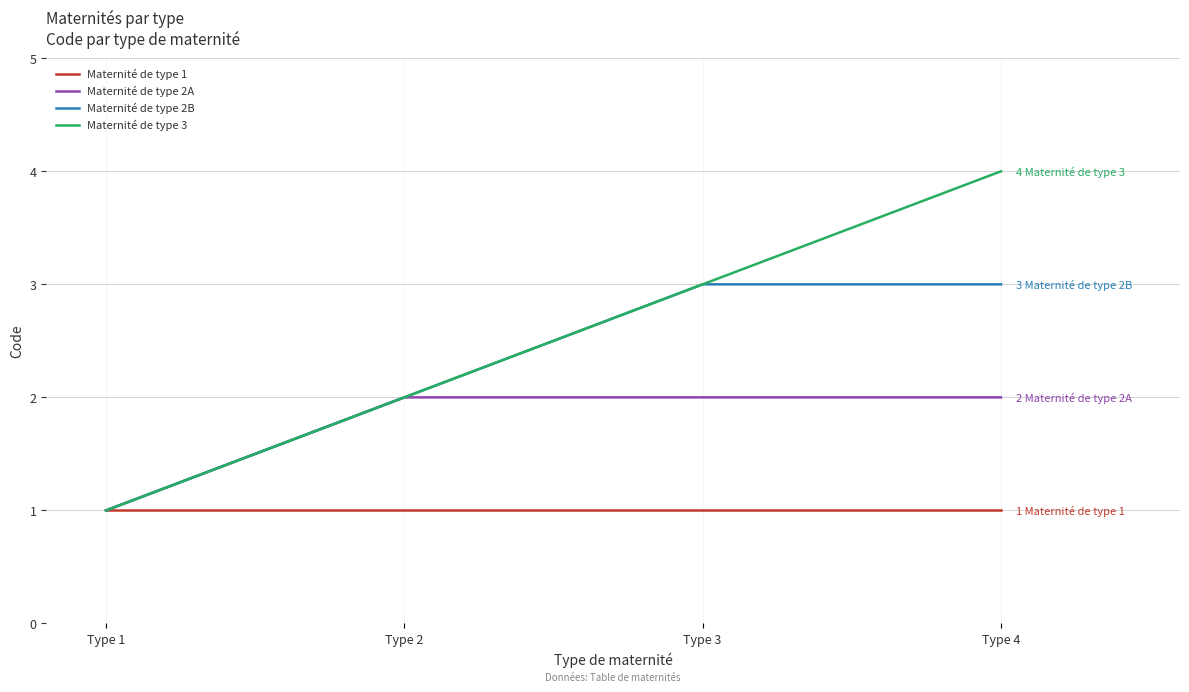

Which series has the widest spread of values?

Maternité de type 3